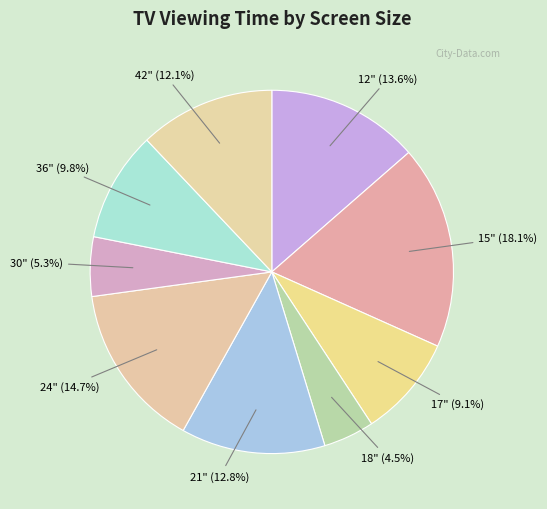

To the nearest percent, what is the difference between the largest and smallest slice percentages?

14%